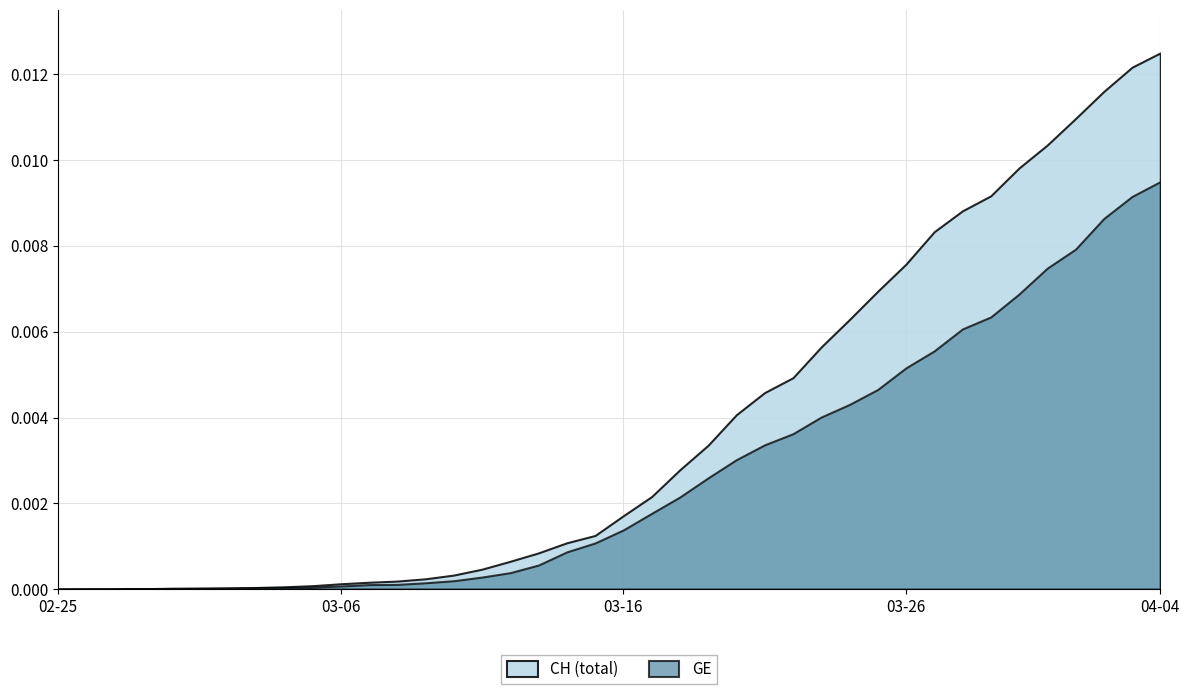

At which category is the sum across all series the highest?

04-04